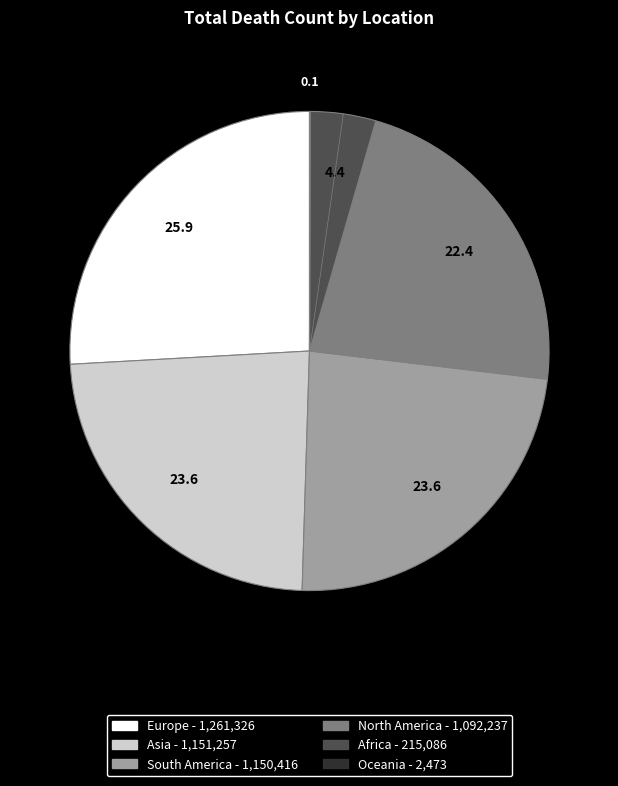

Between Europe and North America, which is larger?

Europe